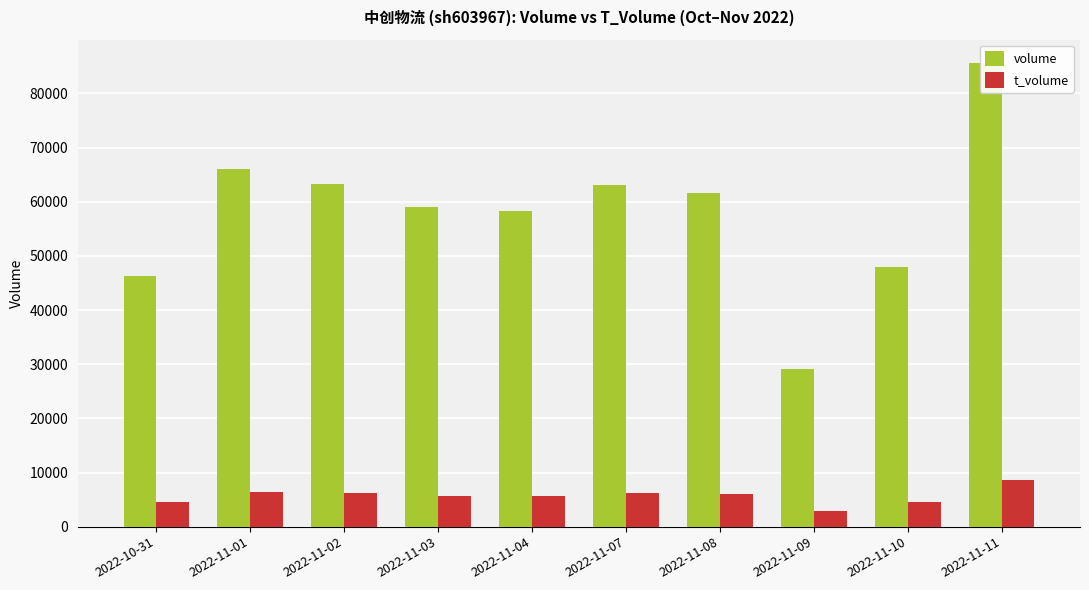

What value does the volume series have at 2022-11-03, to the nearest 100?

59100